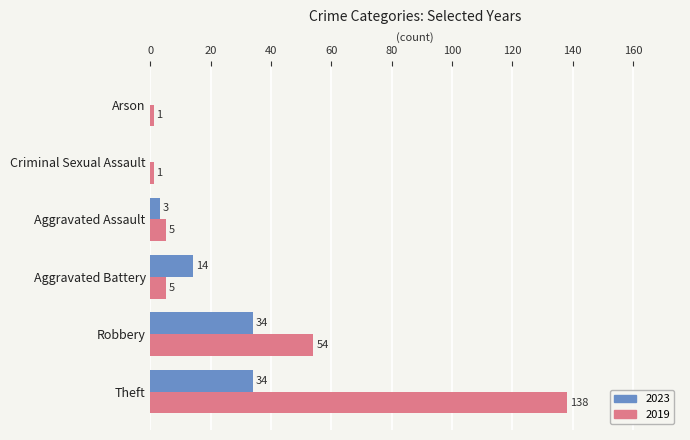

Where is 2019 nearest to the value 69?

Robbery